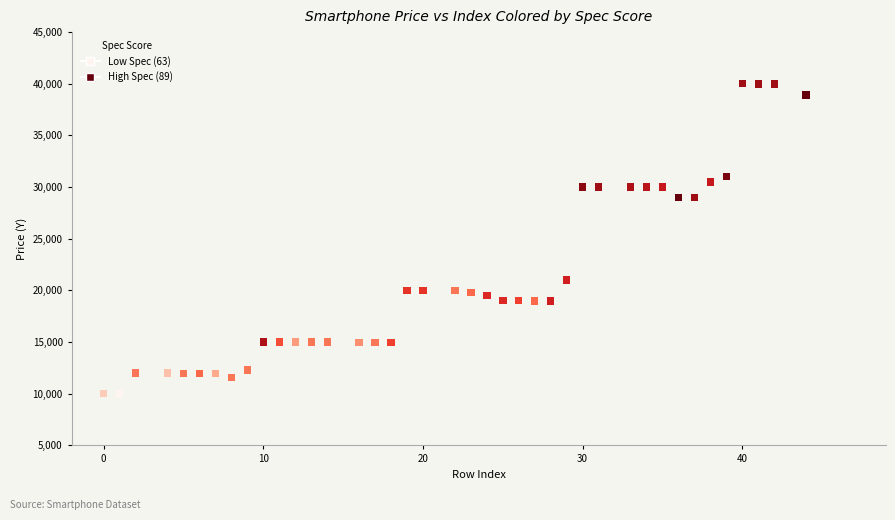

What is the range of X values (max minus min)?

44